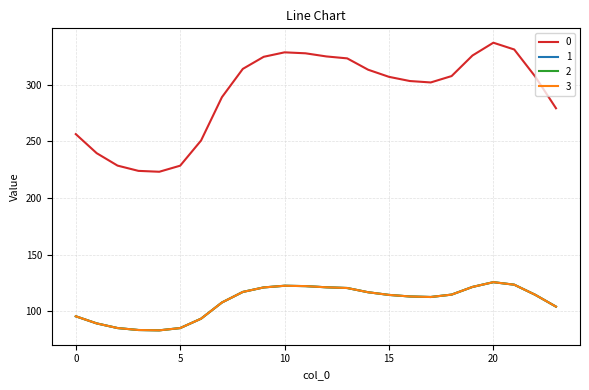

Does the chart display data point markers on the line(s)?

No